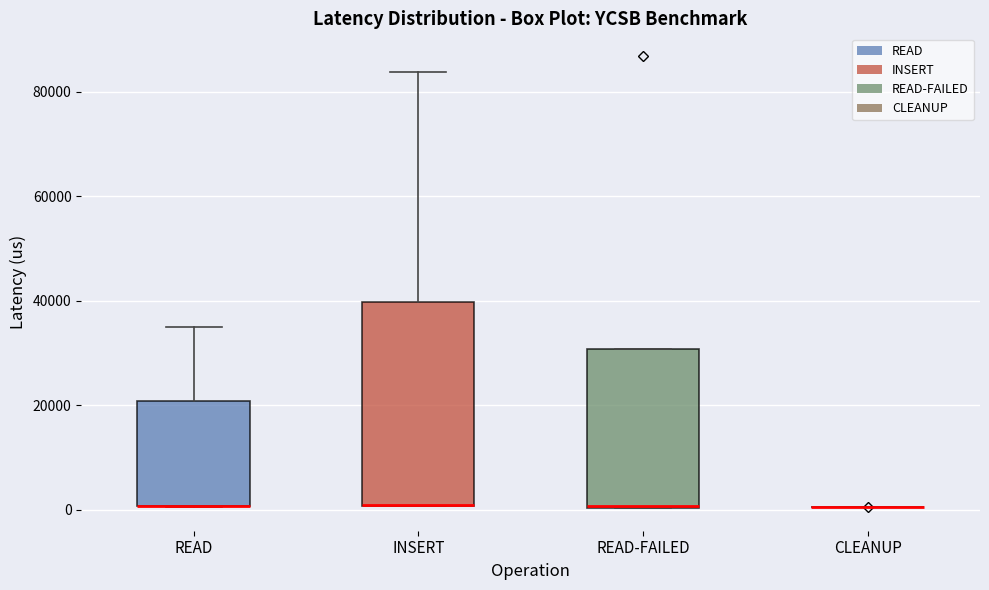

Reading left to right, transcribe this box plot: for each box, give where its median line is, the range the box spans, and where its two whiskers end, as read against the y-axis. The values are not printed on the chart, so give them approximately, as read against the axis.

READ: median 0 (drawn on the box's lower edge), box 0 to 20000, whiskers 0 to 34000
INSERT: median 0 (drawn on the box's lower edge), box 0 to 40000, whiskers 0 to 84000
READ-FAILED: median 0 (drawn on the box's lower edge), box 0 to 30000, whiskers 0 to 30000
CLEANUP: box collapsed to a line at 0, whiskers 0 to 0